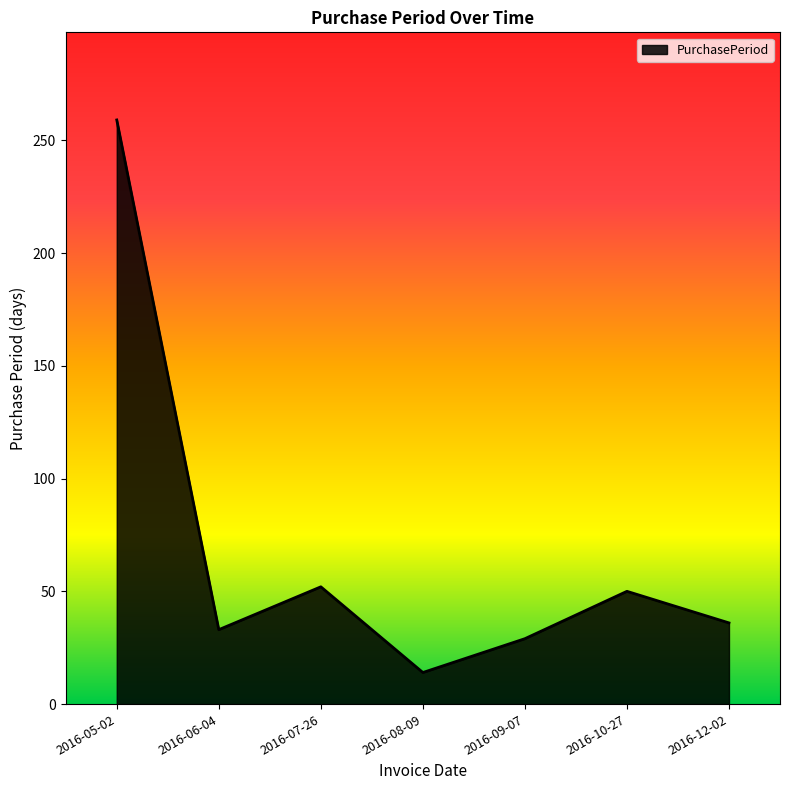

What value does the data have at 2016-09-07, to the nearest 50?

50